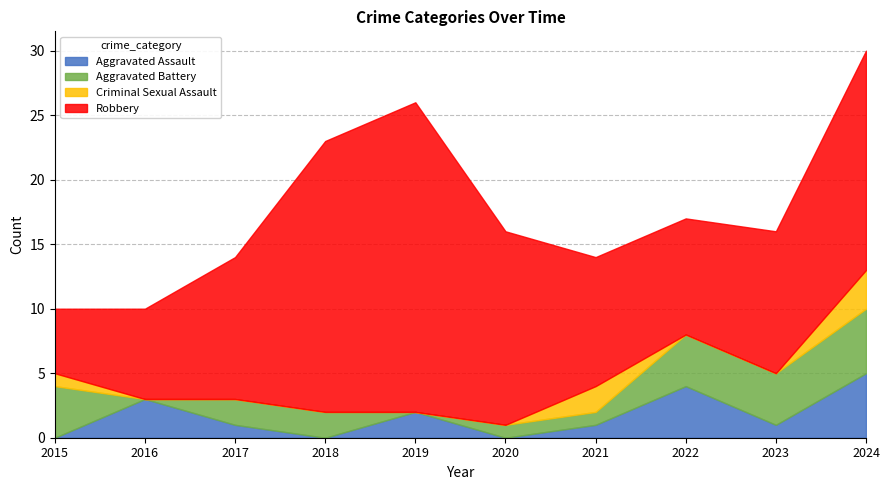

Which label corresponds to the smallest value in the chart?

2015